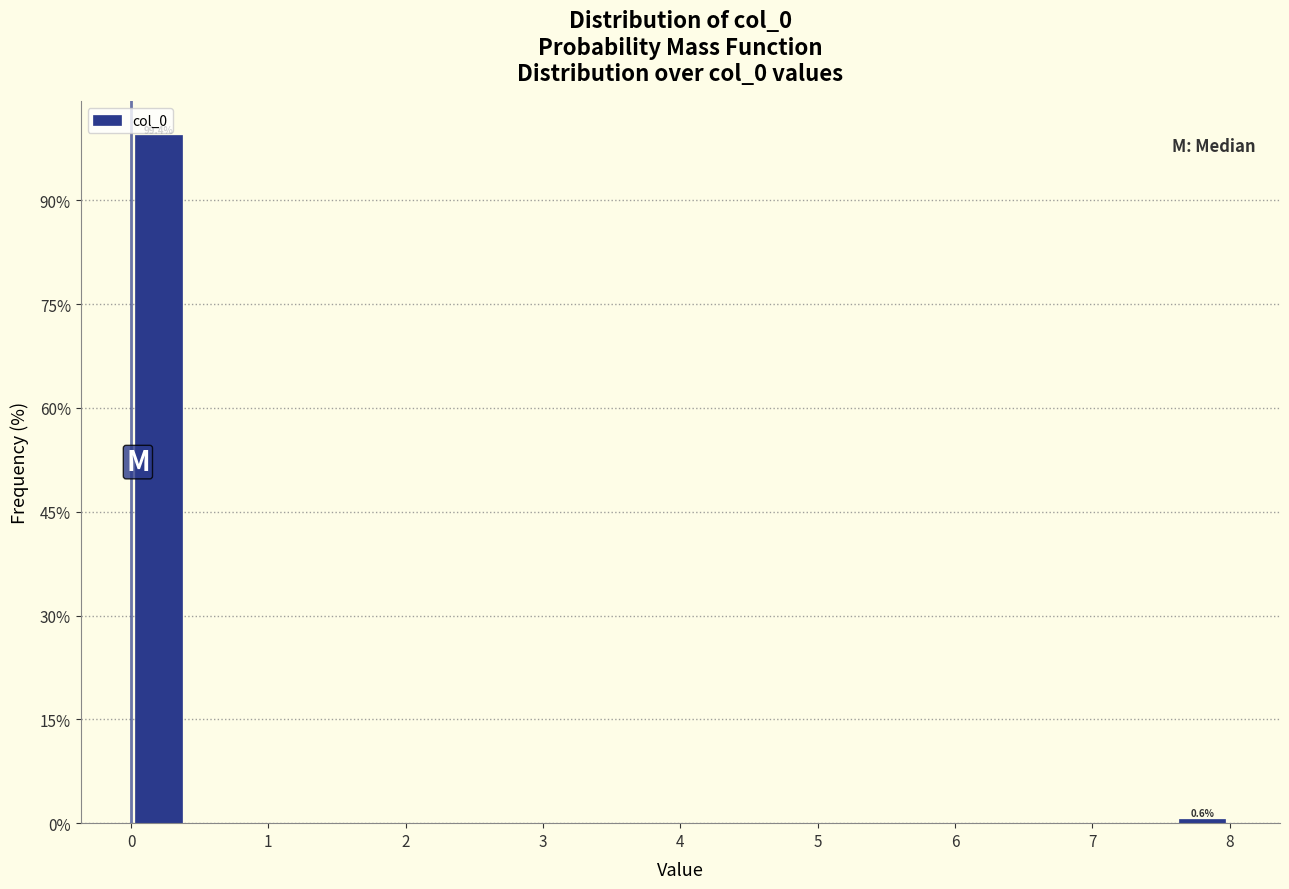

Which range on the x-axis has the tallest bar?

0.0 to 0.4